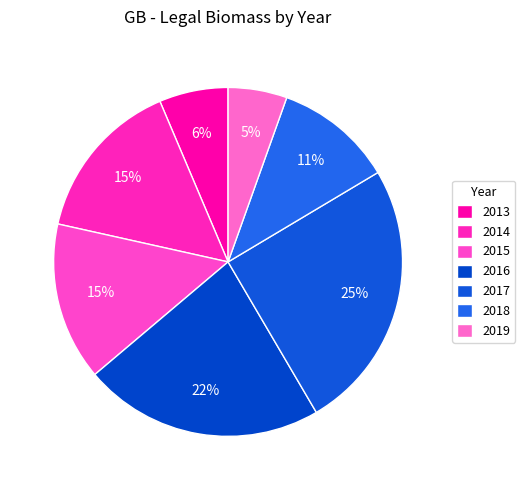

Is the sum of 2014 and 2018 greater than half?

No